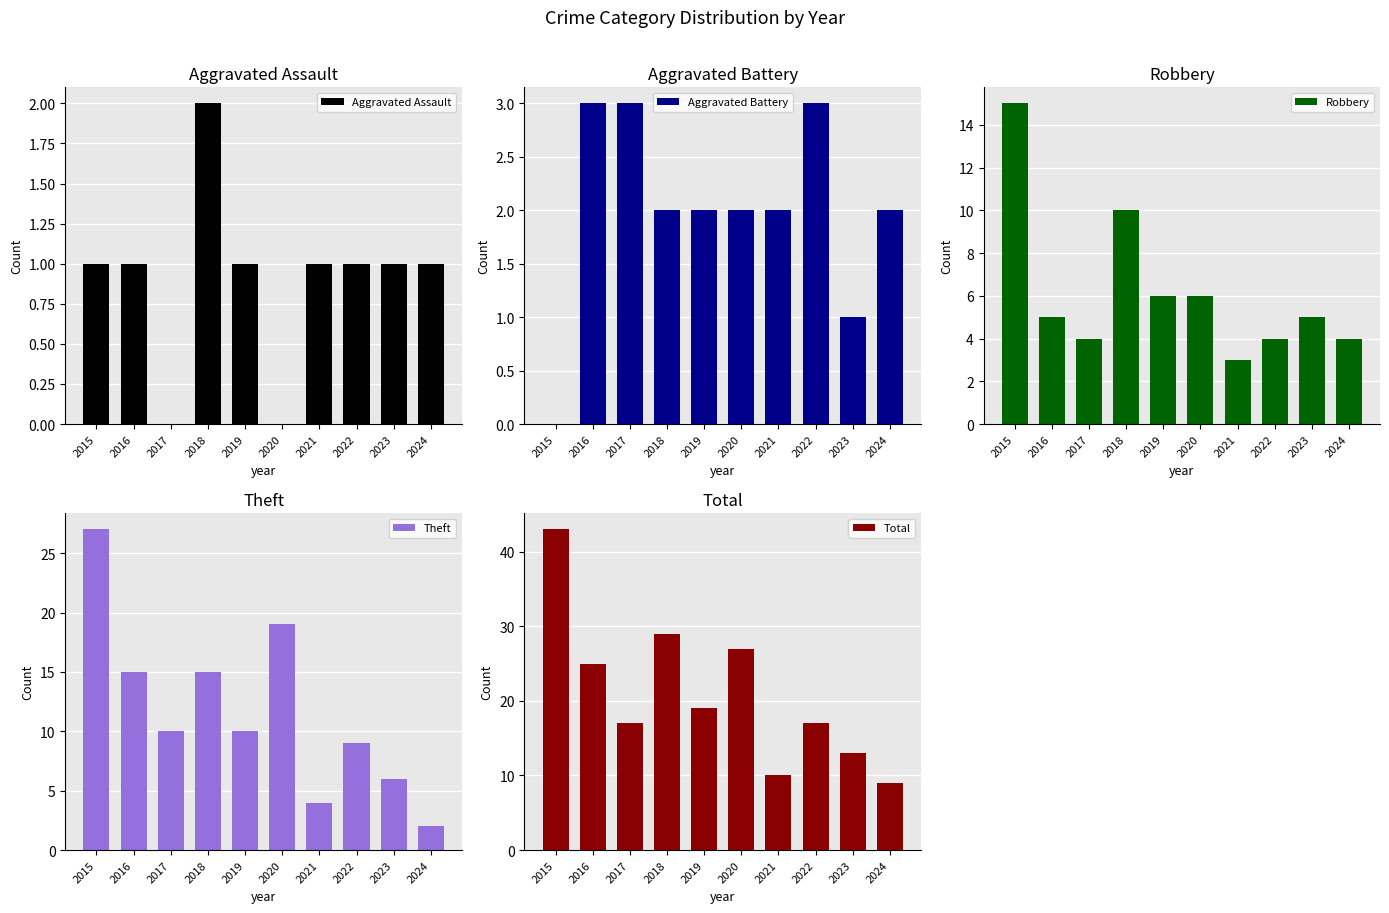

Which category has the lowest value across all series?

2017